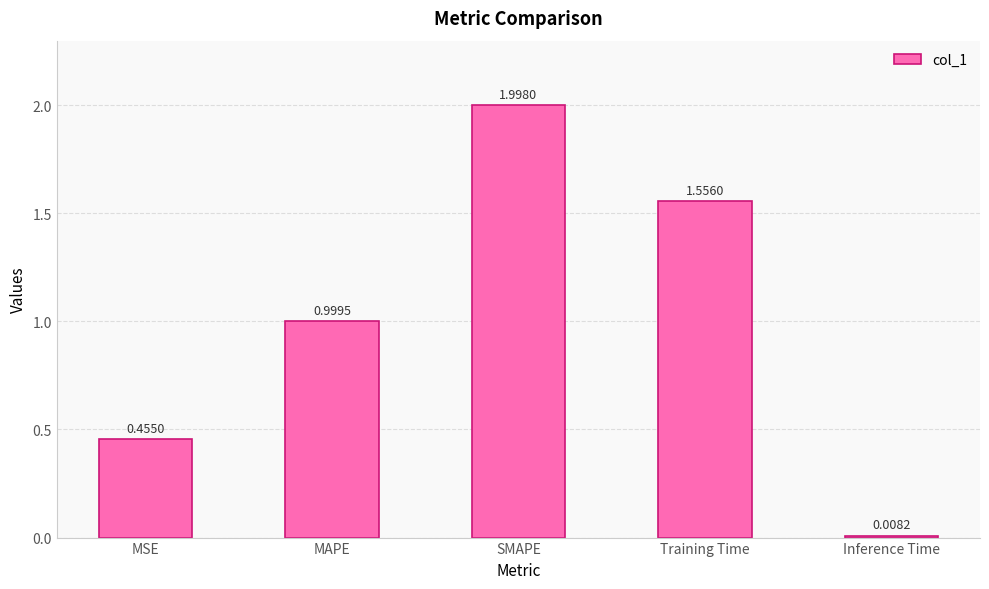

At which label is the value closest to 1?

MAPE